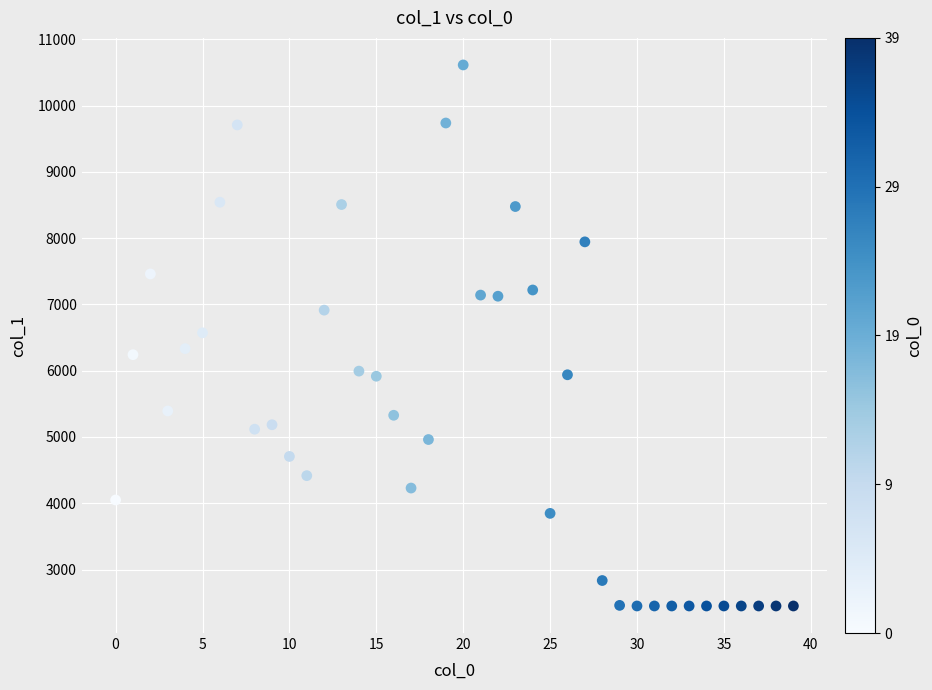

What is the range of Y values (max minus min)?

8162